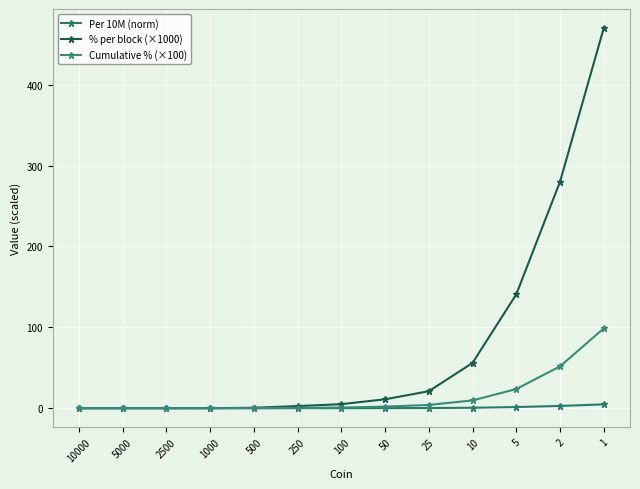

What is the maximum value for Cumulative % (×100)?

98.7